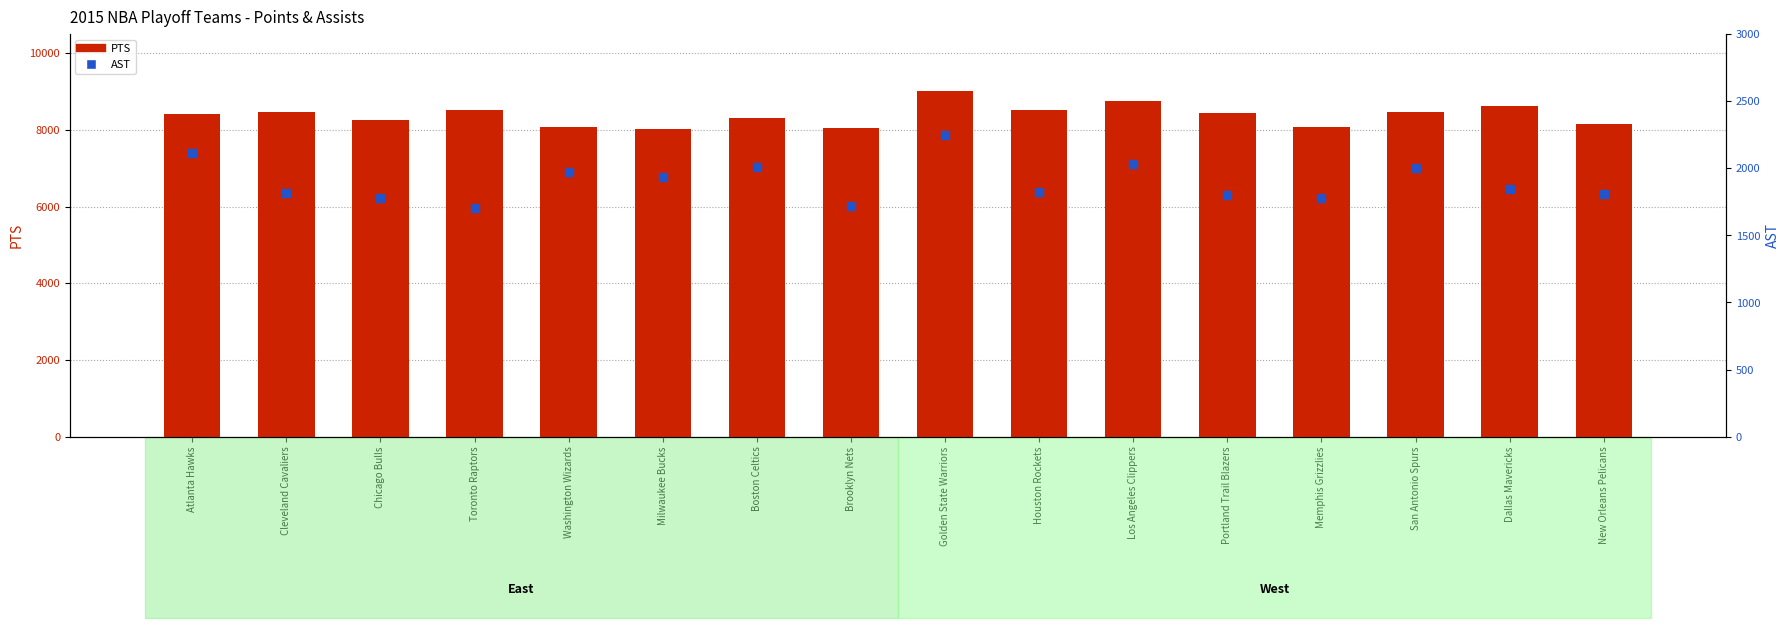

Which series reaches the maximum Y coordinate?

PTS